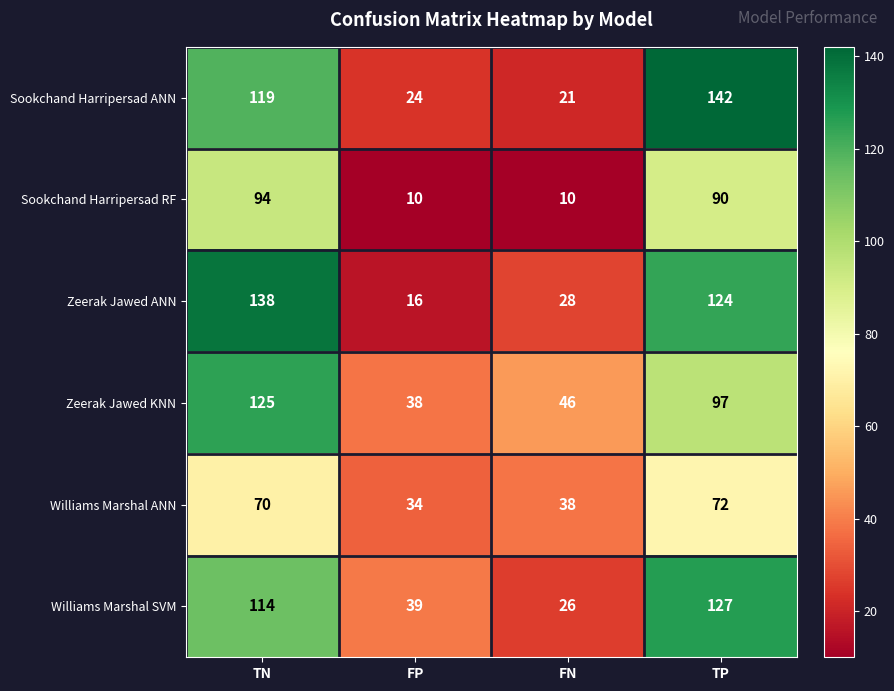

Where is Sookchand Harripersad ANN nearest to the value 81?

TN